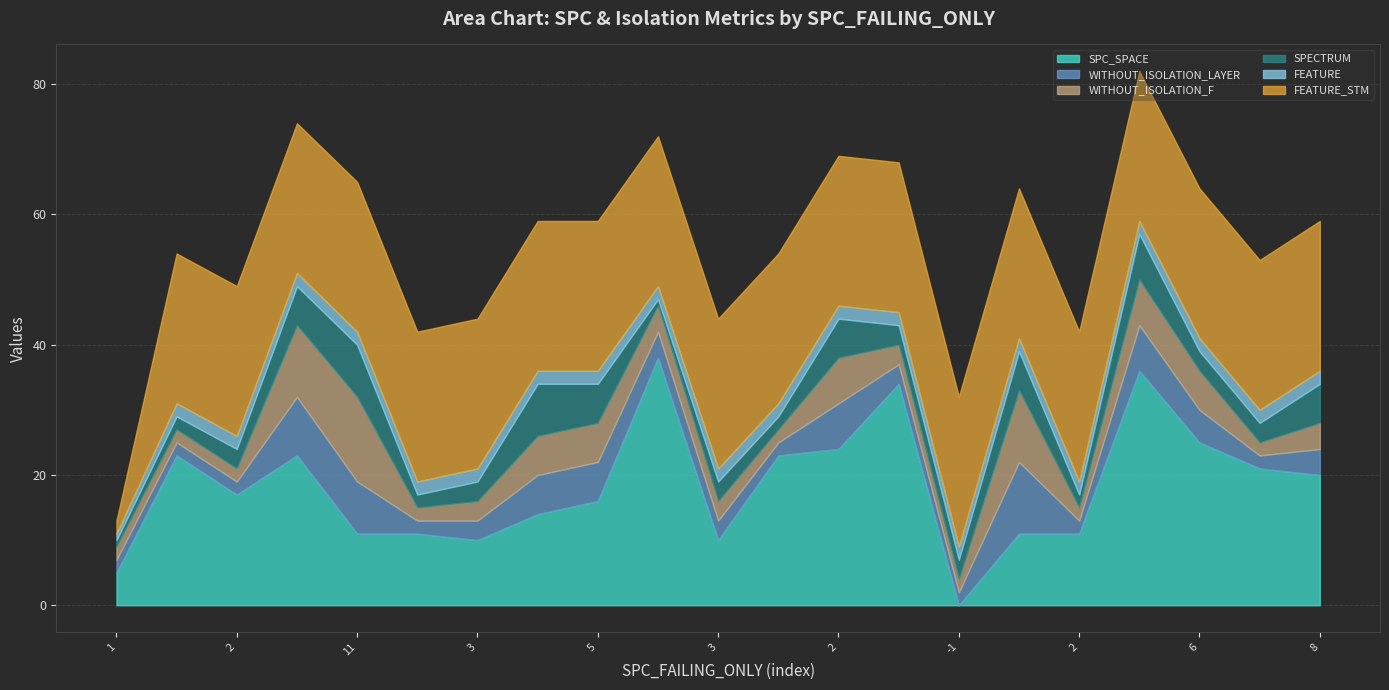

Reading left to right, transcribe all the data shown in this chart.

SPC_SPACE: 5	23	17	23	11	11	10	14	16	38	10	23	24	34	0	11	11	36	25	21	20
WITHOUT_ISOLATION_LAYER: 2	2	2	9	8	2	3	6	6	4	3	2	7	3	2	11	2	7	5	2	4
WITHOUT_ISOLATION_F: 2	2	2	11	13	2	3	6	6	4	3	2	7	3	2	11	2	7	6	2	4
SPECTRUM: 1	2	3	6	8	2	3	8	6	1	3	2	6	3	3	6	2	7	3	3	6
FEATURE: 1	2	2	2	2	2	2	2	2	2	2	2	2	2	2	2	2	2	2	2	2
FEATURE_STM: 2	23	23	23	23	23	23	23	23	23	23	23	23	23	23	23	23	23	23	23	23